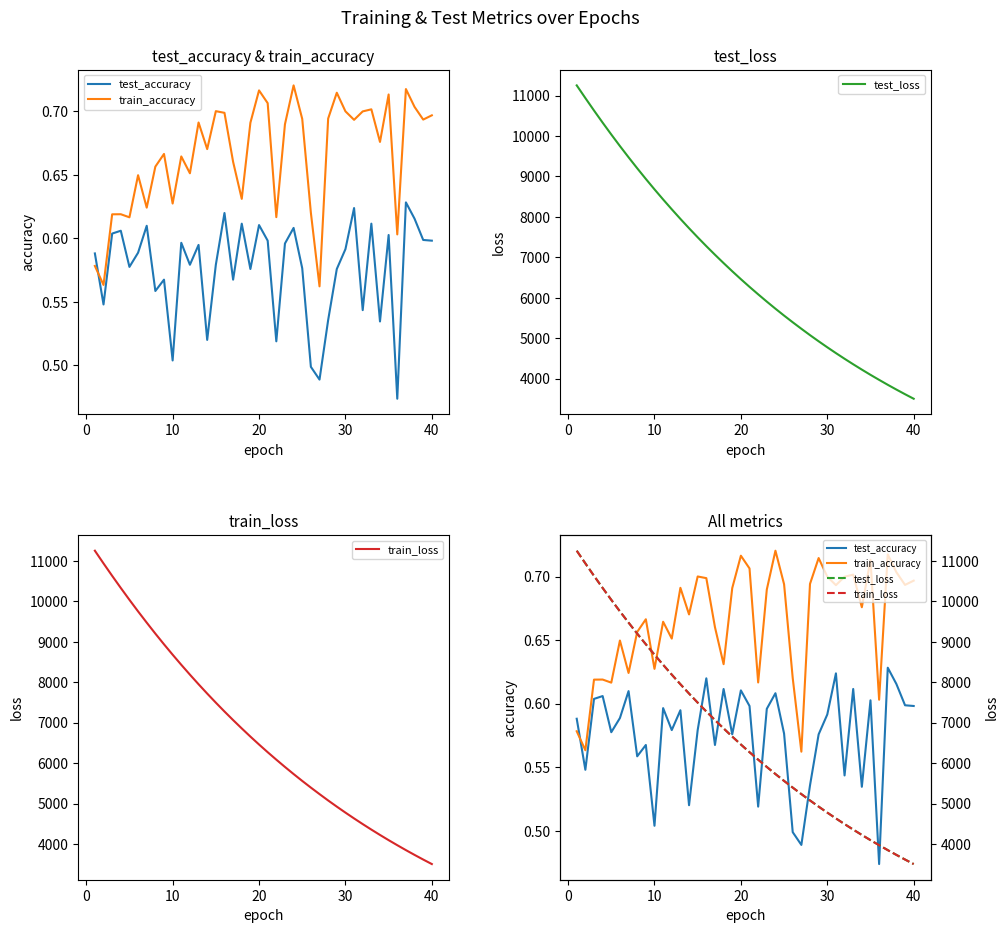

Reading left to right, what are all the values shown in this chart?

test_accuracy: 0.6	0.5	0.6	0.6	0.6	0.6	0.6	0.6	0.6	0.5	0.6	0.6	0.6	0.5	0.6	0.6	0.6	0.6	0.6	0.6	0.6	0.5	0.6	0.6	0.6	0.5	0.5	0.5	0.6	0.6	0.6	0.5	0.6	0.5	0.6	0.5	0.6	0.6	0.6	0.6
train_accuracy: 0.6	0.6	0.6	0.6	0.6	0.6	0.6	0.7	0.7	0.6	0.7	0.7	0.7	0.7	0.7	0.7	0.7	0.6	0.7	0.7	0.7	0.6	0.7	0.7	0.7	0.6	0.6	0.7	0.7	0.7	0.7	0.7	0.7	0.7	0.7	0.6	0.7	0.7	0.7	0.7
test_loss: 11253.4	10940.0	10632.1	10331.9	10038.8	9753.0	9475.0	9203.6	8939.3	8682.4	8432.4	8188.9	7951.5	7720.7	7496.0	7277.3	7065.0	6858.3	6656.6	6460.8	6270.5	6086.0	5905.5	5730.1	5559.9	5394.6	5234.0	5076.5	4924.2	4776.1	4632.1	4492.1	4356.0	4223.7	4094.8	3970.2	3848.2	3730.0	3615.1	3503.5
train_loss: 11253.5	10939.4	10632.2	10331.9	10038.6	9752.6	9474.7	9202.7	8938.5	8681.6	8431.7	8188.2	7950.9	7719.9	7495.2	7276.5	7064.2	6857.9	6656.0	6460.2	6269.8	6085.2	5904.9	5729.6	5559.3	5394.0	5233.3	5075.9	4923.6	4775.6	4631.7	4491.6	4355.5	4223.2	4094.4	3969.7	3847.7	3729.6	3614.7	3503.2